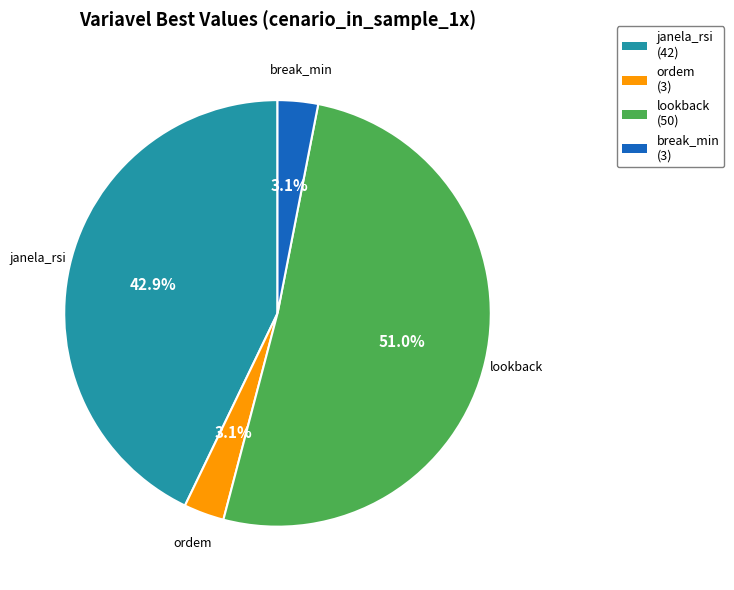

How much of the chart is everything except break_min?

96.9%